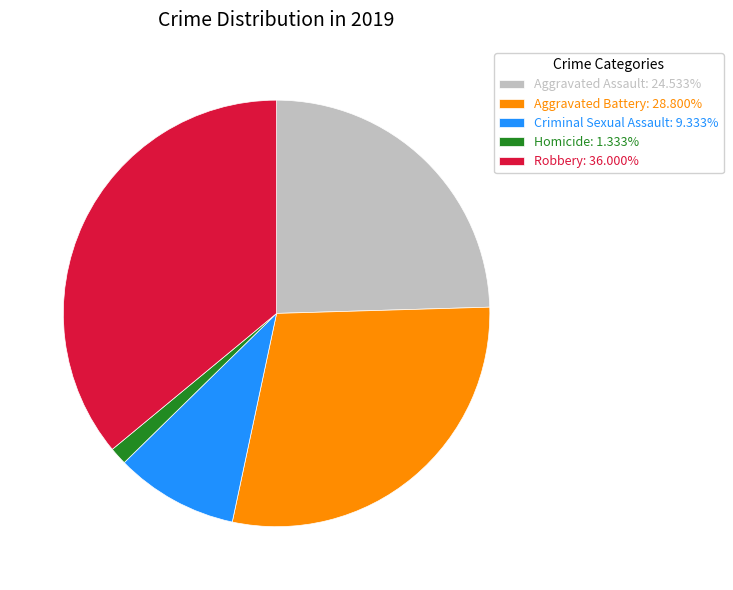

How many segments does this pie chart have?

5